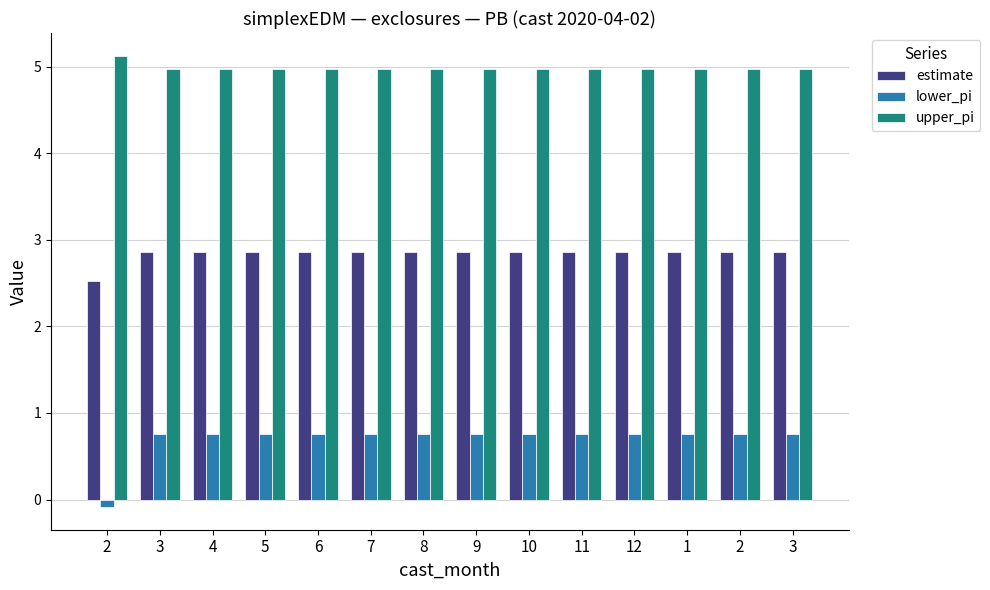

What is the value of the upper_pi bar at the 7th from the left?

5.0